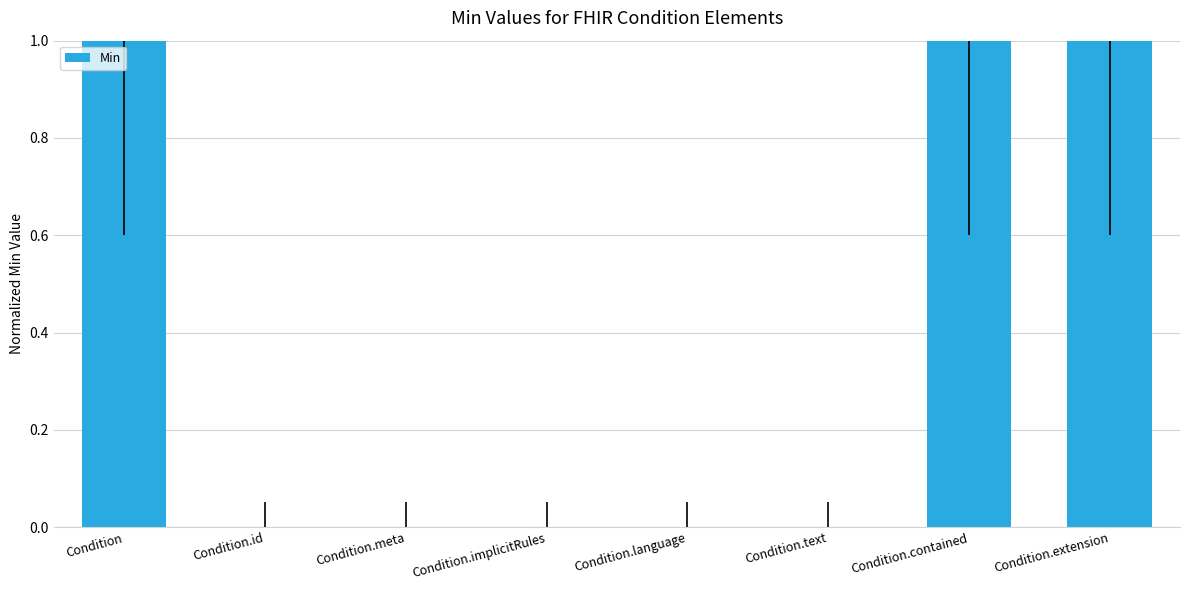

Count the number of categories in the chart.

8